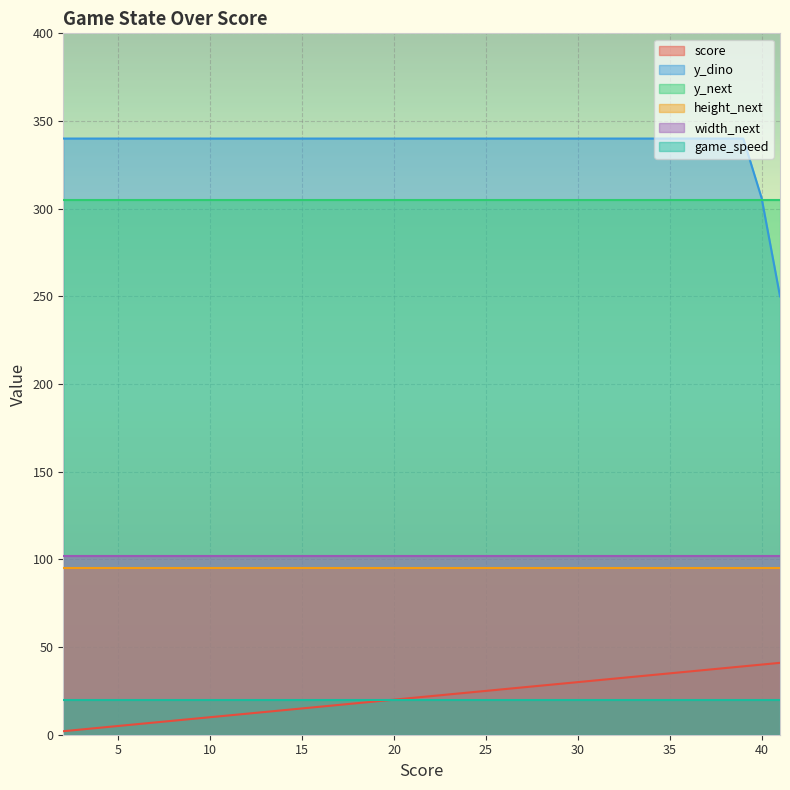

What is the difference between the maximum and minimum values in the score series?

39